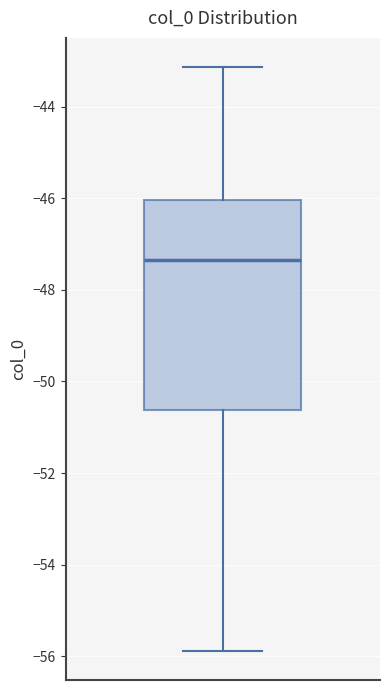

Transcribe this box plot: give where the median line is, the range the box spans, and where the two whiskers end, as read against the y-axis. The values are not printed on the chart, so give them approximately, as read against the axis.

median -47.4, box -50.6 to -46.0, whiskers -55.8 to -43.2